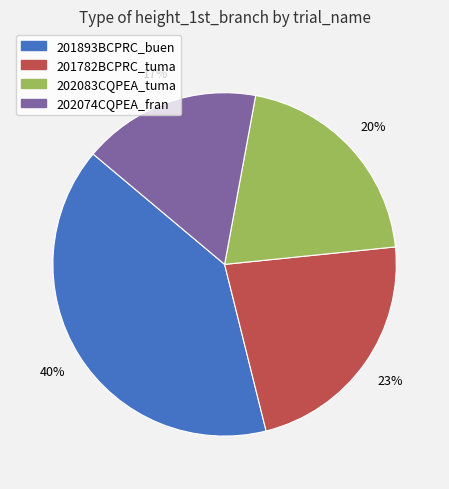

Rank the categories by value from lowest to highest.

202074CQPEA_fran, 202083CQPEA_tuma, 201782BCPRC_tuma, 201893BCPRC_buen